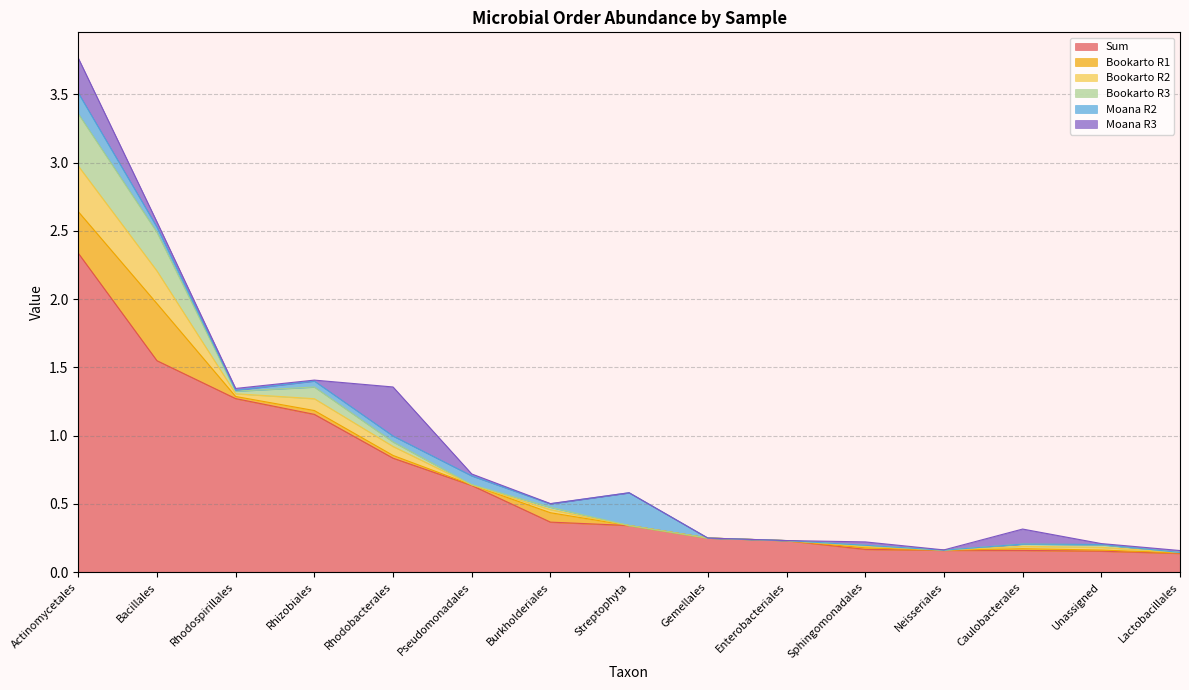

Is it true that Bookarto R3 equals 0.0 at Unassigned?

False